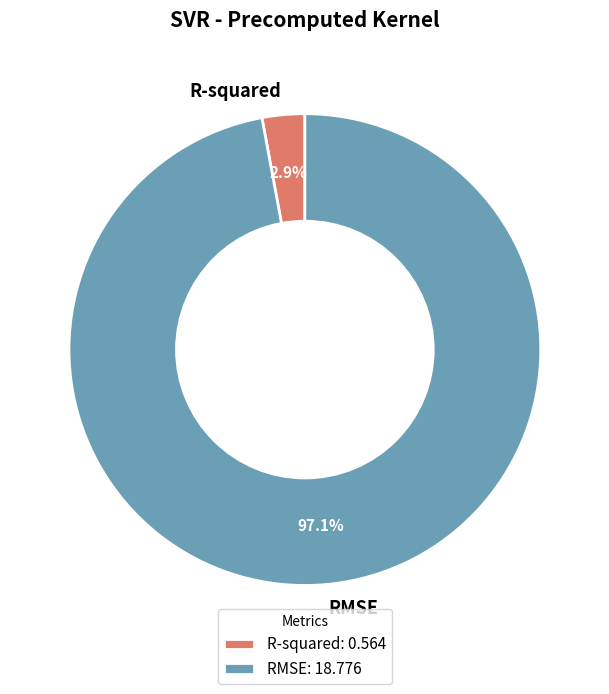

Which category has the smallest portion of the pie?

R-squared